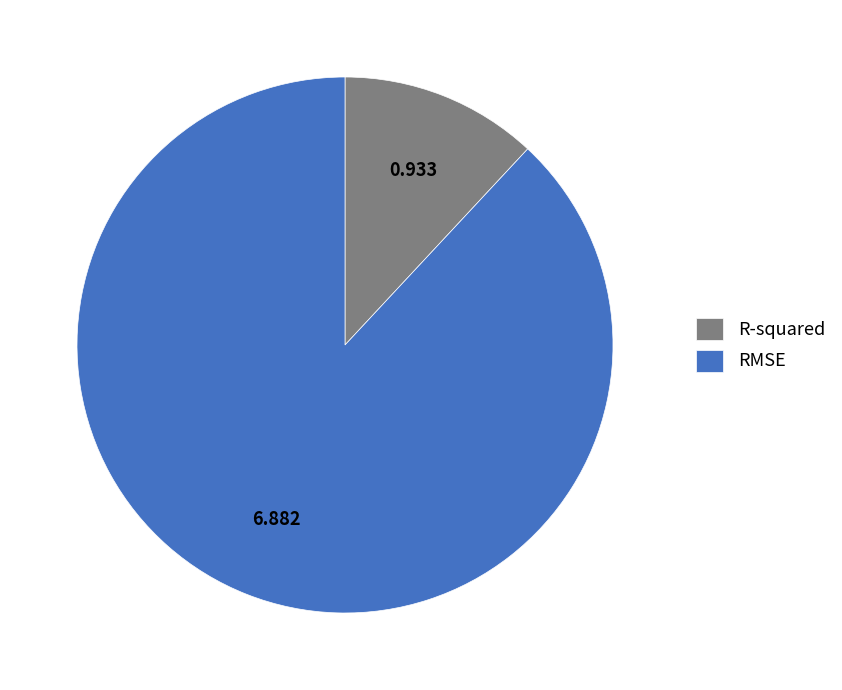

Do RMSE and R-squared together represent more than half of the pie?

Yes